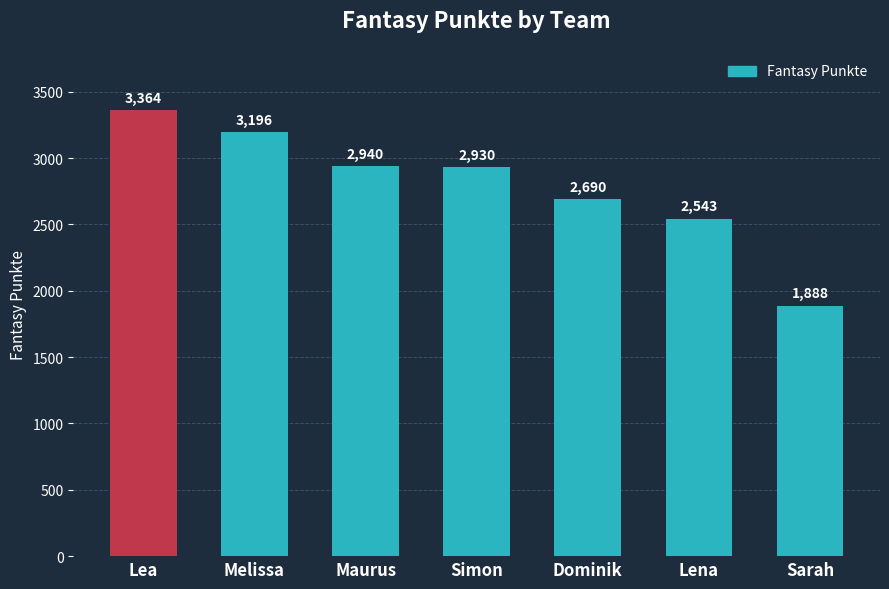

What is the difference between the values at Melissa and Sarah?

1308